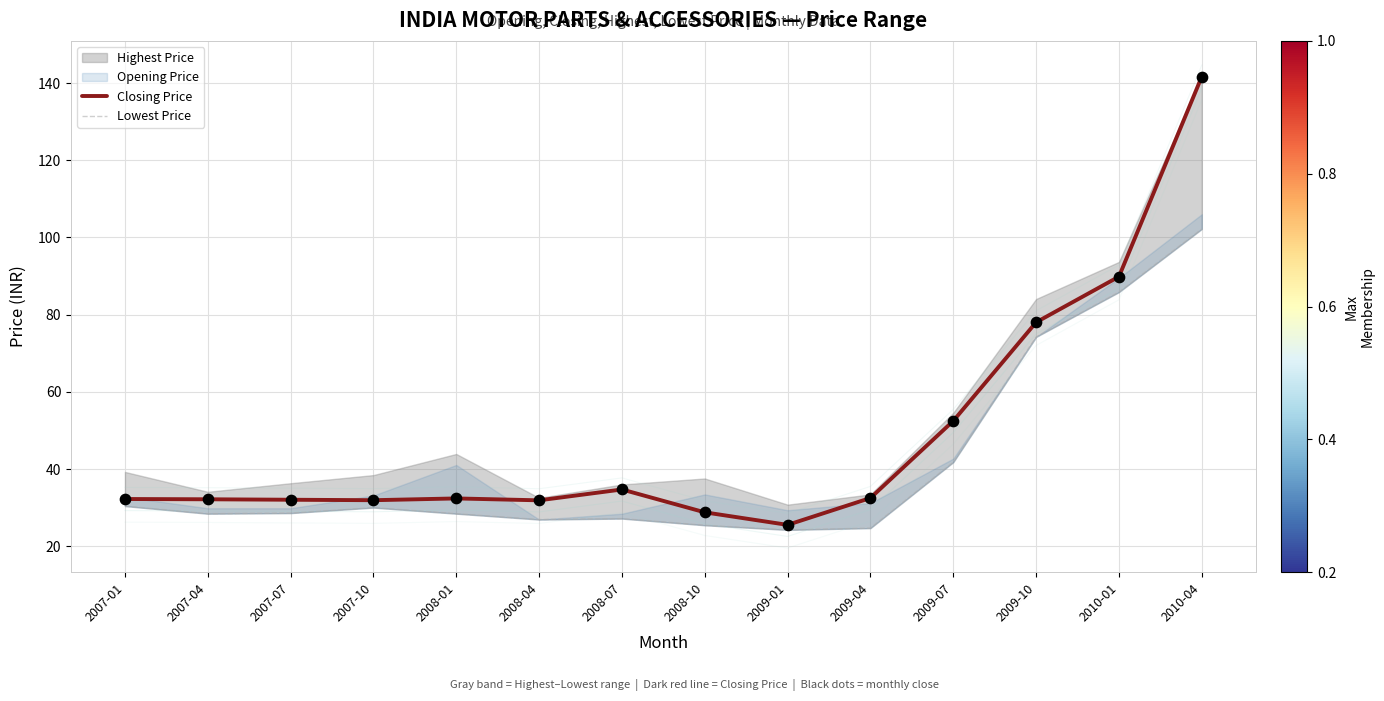

Which series has the largest Y range (max minus min)?

Closing Price